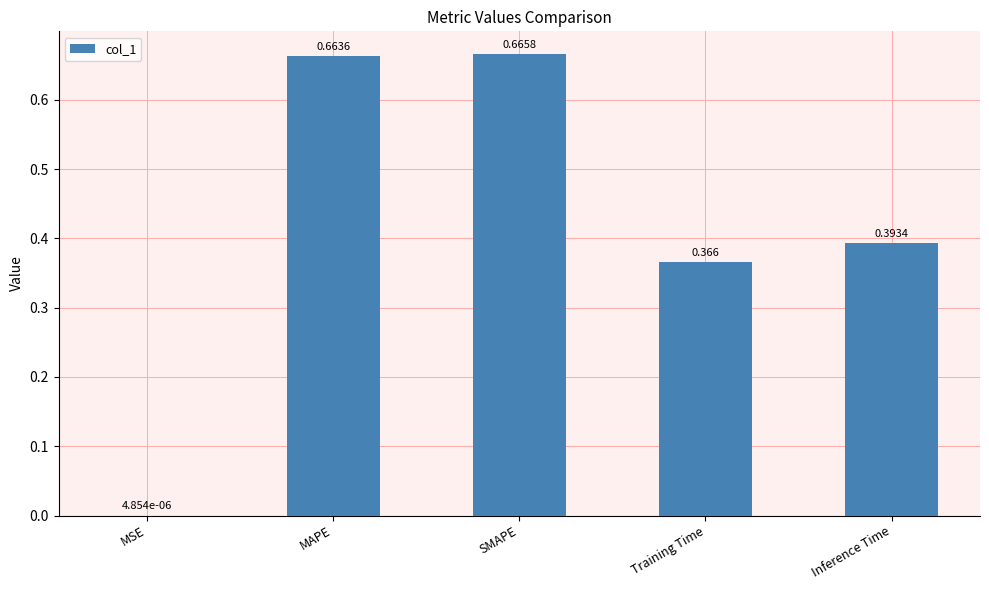

At which label is the value closest to 0?

MSE